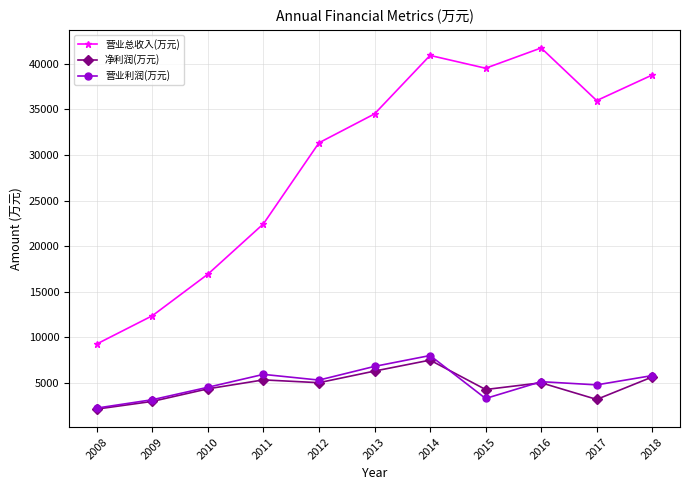

The 营业总收入(万元) series shows 14625 at 2013. True or false?

False